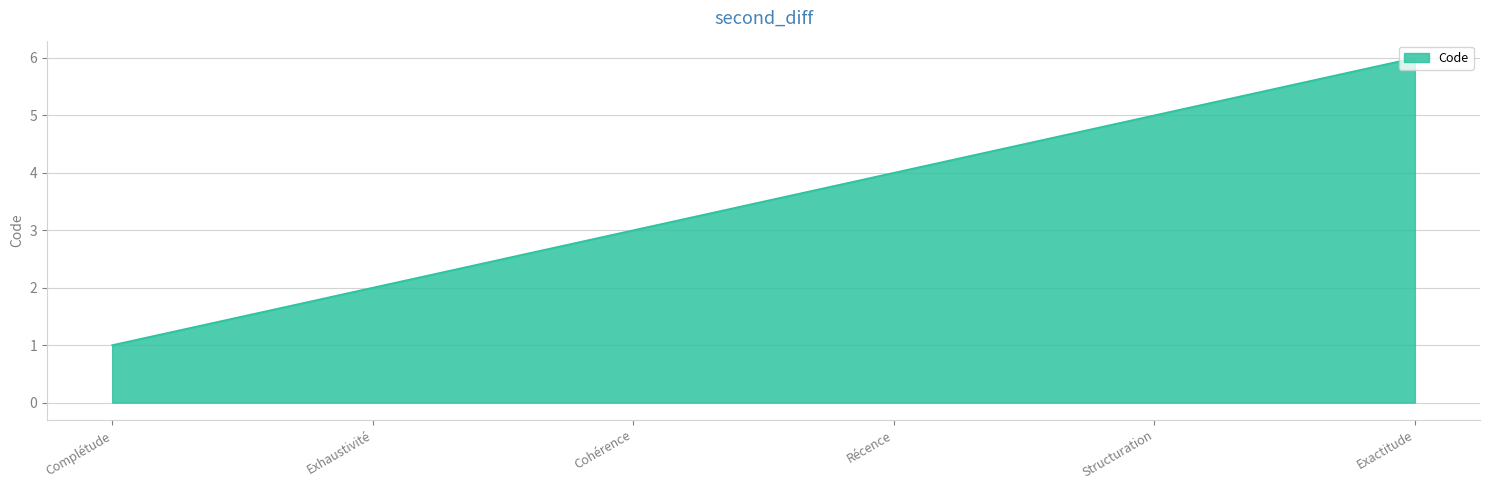

What position from the left is Exhaustivité?

2